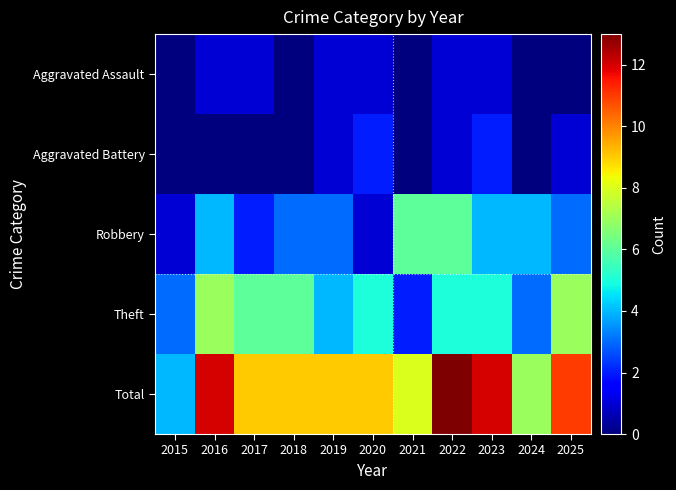

Reading left to right, what are all the values shown in this chart?

Aggravated Assault: 2015=0	2016=1	2017=1	2018=0	2019=1	2020=1	2021=0	2022=1	2023=1	2024=0	2025=0
Aggravated Battery: 2015=0	2016=0	2017=0	2018=0	2019=1	2020=2	2021=0	2022=1	2023=2	2024=0	2025=1
Robbery: 2015=1	2016=4	2017=2	2018=3	2019=3	2020=1	2021=6	2022=6	2023=4	2024=4	2025=3
Theft: 2015=3	2016=7	2017=6	2018=6	2019=4	2020=5	2021=2	2022=5	2023=5	2024=3	2025=7
Total: 2015=4	2016=12	2017=9	2018=9	2019=9	2020=9	2021=8	2022=13	2023=12	2024=7	2025=11